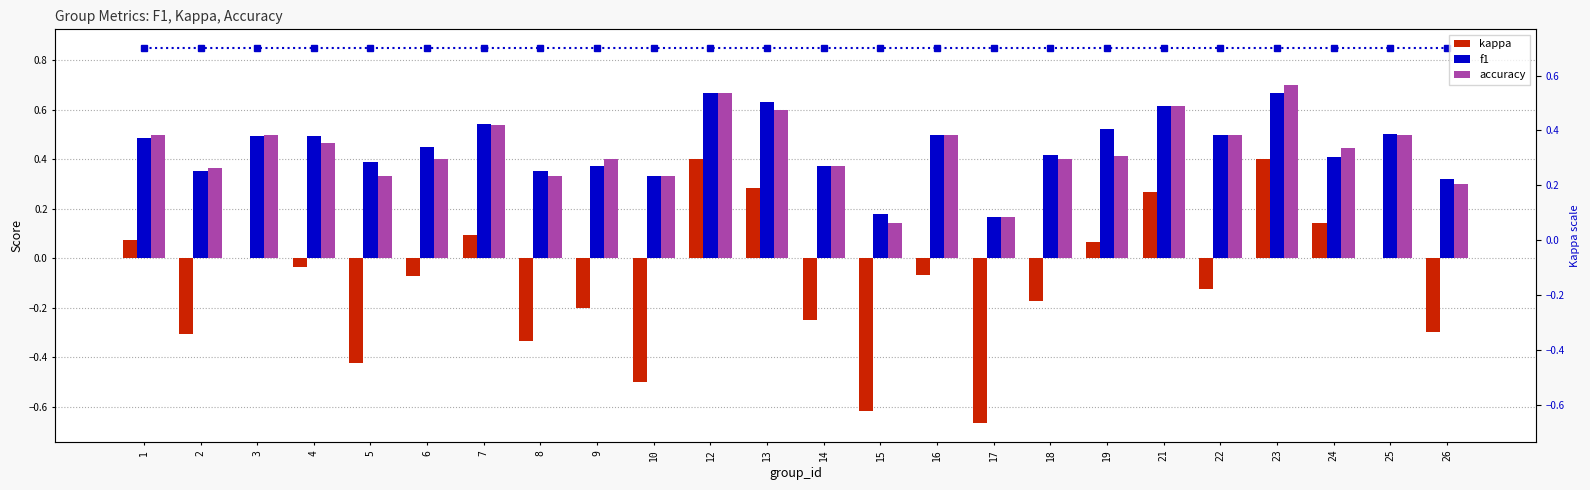

What is the total value across all series at 1?

1.1